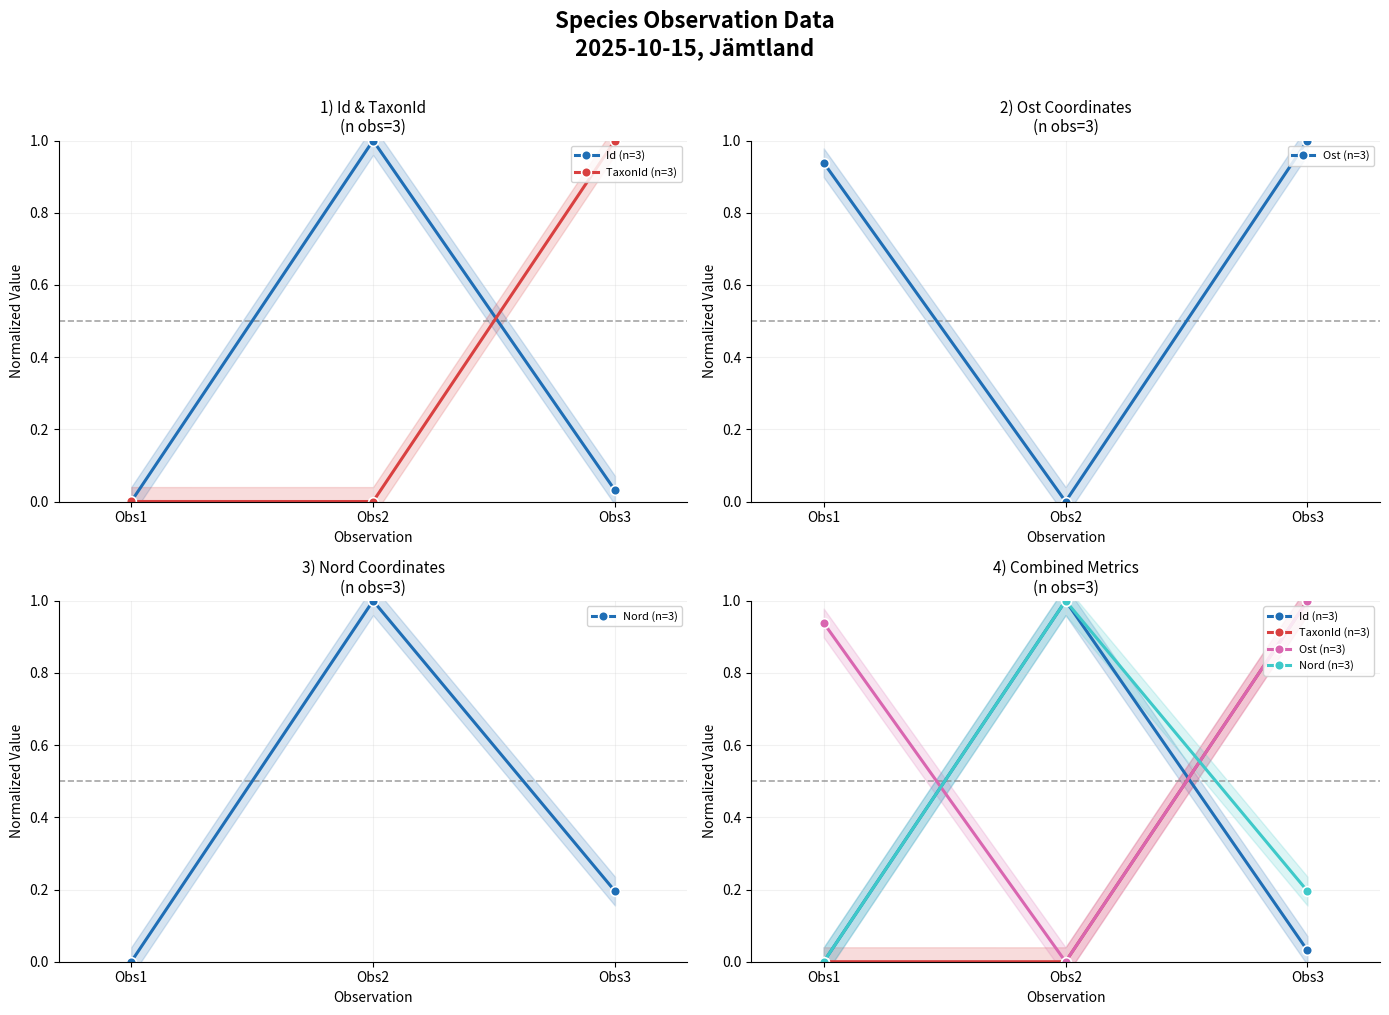

What are all the series names shown in the legend?

Id (n=3), TaxonId (n=3), Ost (n=3), Nord (n=3)